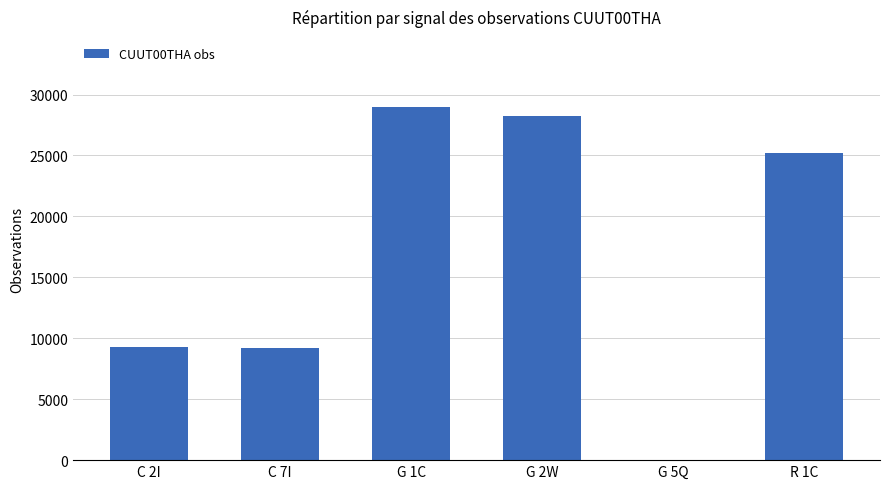

What is the average value?

16814